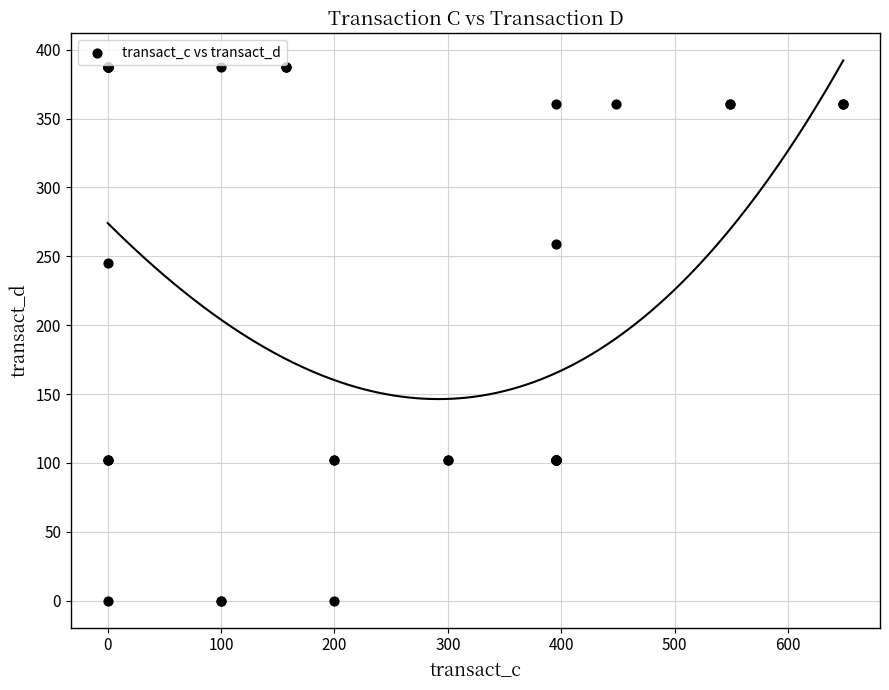

What Y value in the scatter plot is closest to 193?

244.8